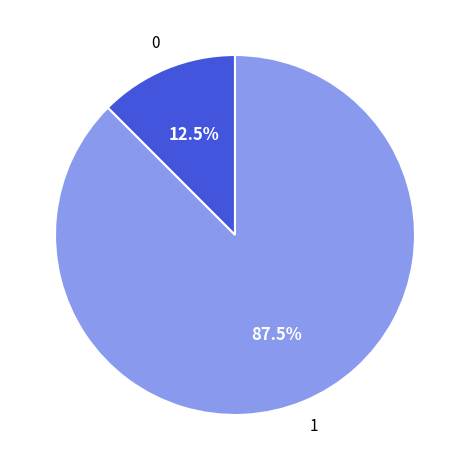

Is there a majority slice in this chart?

Yes